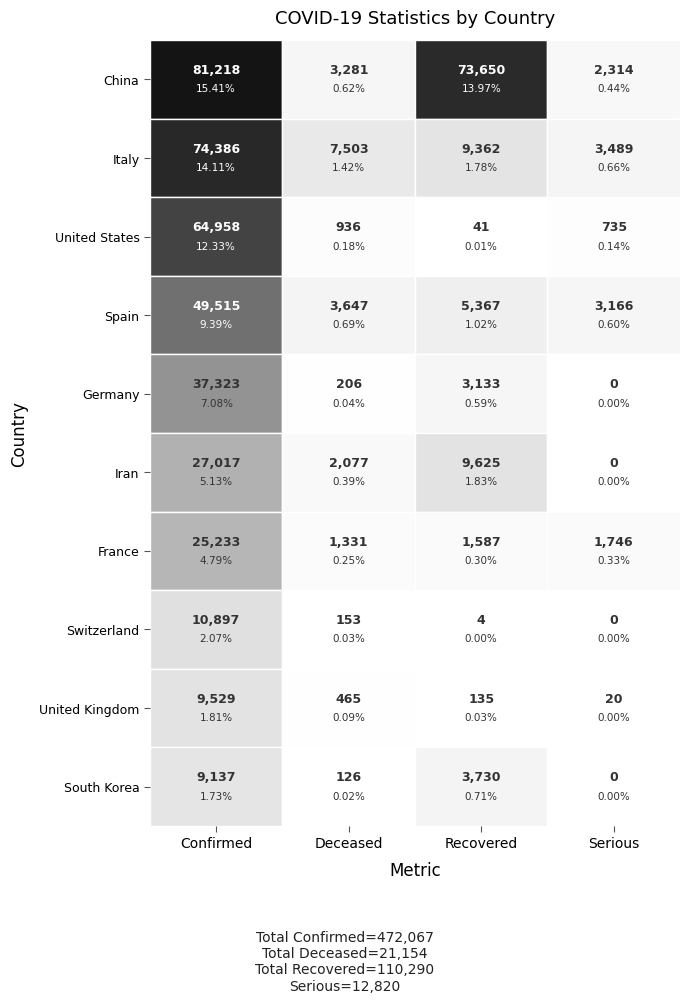

Read the France value at 0, to the nearest 100.

25200